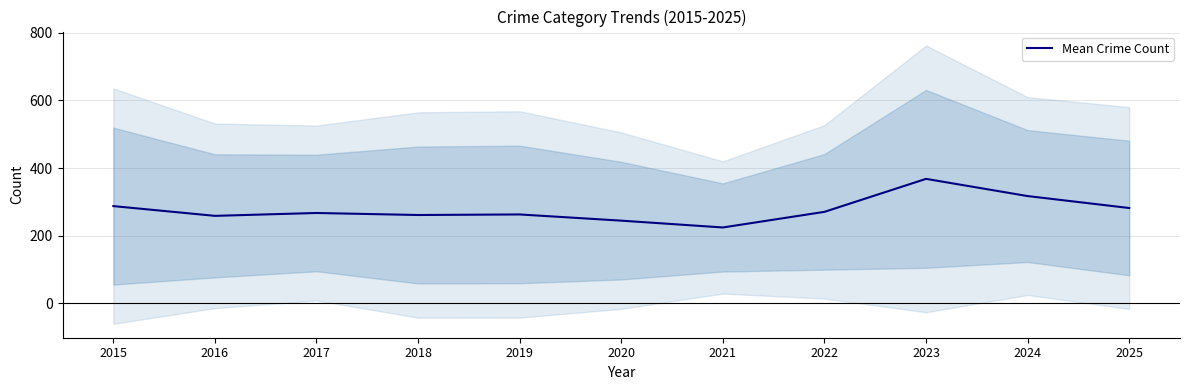

At which category does the chart reach its peak across all series?

2023